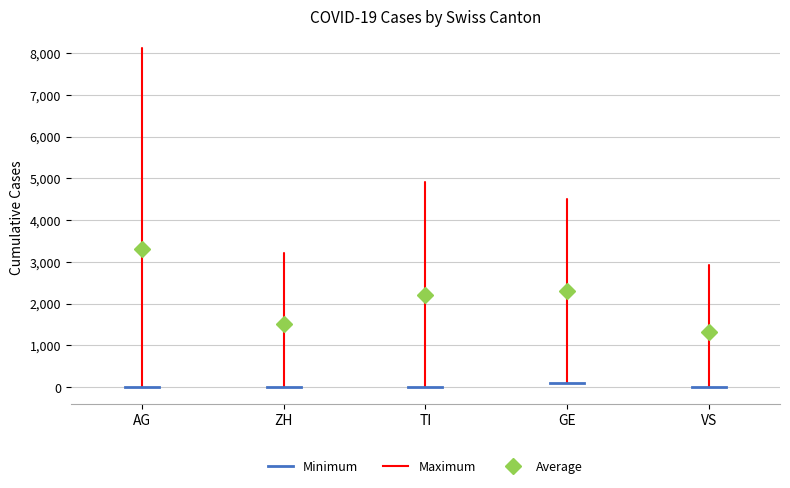

Which box's median line is the lowest?

VS